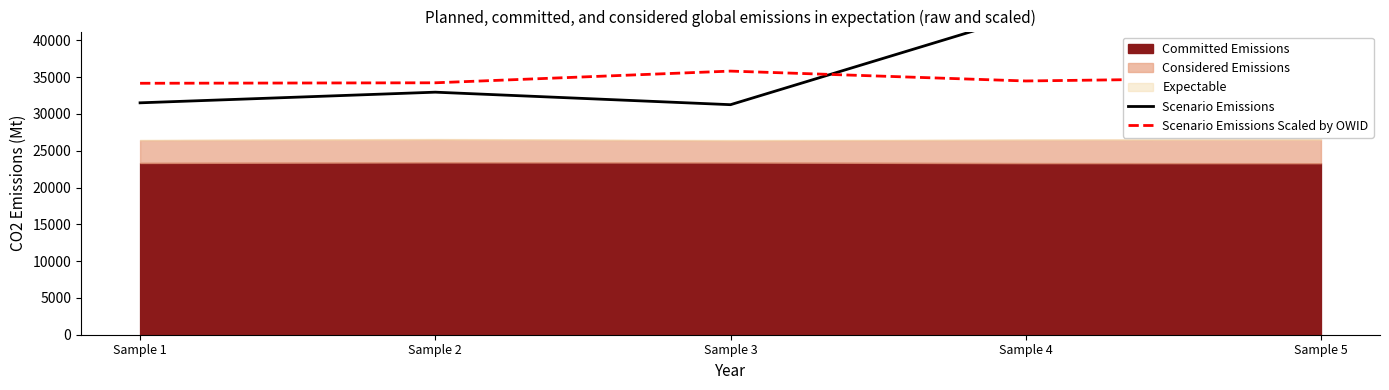

At which label does Scenario Emissions Scaled by OWID first exceed 34486?

Sample 3